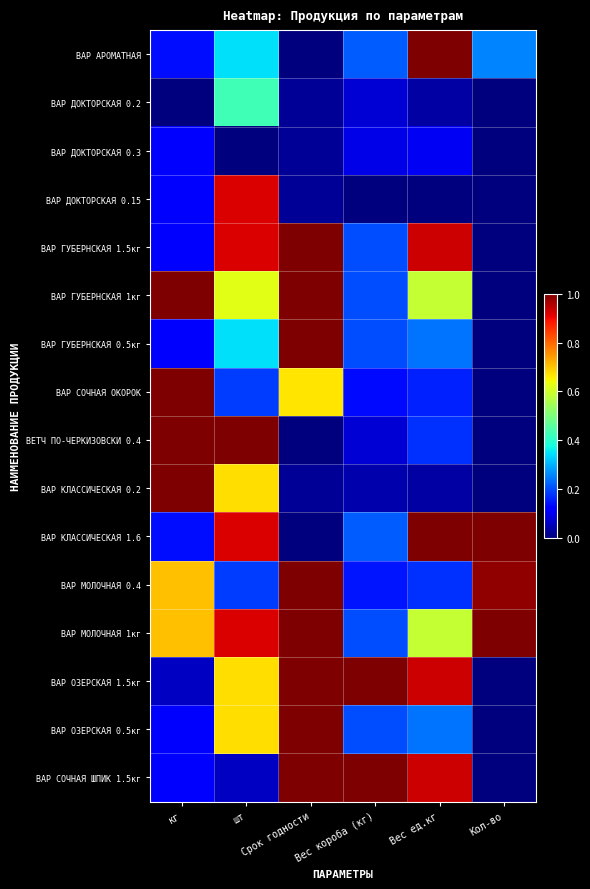

Reading left to right, transcribe all the data shown in this chart.

ВАР АРОМАТНАЯ: кг=0.1	шт=0.3	Срок годности=0.0	Вес короба (кг)=0.2	Вес ед.кг=1.0	Кол-во=0.3
ВАР ДОКТОРСКАЯ 0.2: кг=0.0	шт=0.4	Срок годности=0.0	Вес короба (кг)=0.1	Вес ед.кг=0.0	Кол-во=0.0
ВАР ДОКТОРСКАЯ 0.3: кг=0.1	шт=0.0	Срок годности=0.0	Вес короба (кг)=0.1	Вес ед.кг=0.1	Кол-во=0.0
ВАР ДОКТОРСКАЯ 0.15: кг=0.1	шт=0.9	Срок годности=0.0	Вес короба (кг)=0.0	Вес ед.кг=0.0	Кол-во=0.0
ВАР ГУБЕРНСКАЯ 1.5кг: кг=0.1	шт=0.9	Срок годности=1.0	Вес короба (кг)=0.2	Вес ед.кг=0.9	Кол-во=0.0
ВАР ГУБЕРНСКАЯ 1кг: кг=1.0	шт=0.6	Срок годности=1.0	Вес короба (кг)=0.2	Вес ед.кг=0.6	Кол-во=0.0
ВАР ГУБЕРНСКАЯ 0.5кг: кг=0.1	шт=0.3	Срок годности=1.0	Вес короба (кг)=0.2	Вес ед.кг=0.2	Кол-во=0.0
ВАР СОЧНАЯ ОКОРОК: кг=1.0	шт=0.2	Срок годности=0.7	Вес короба (кг)=0.1	Вес ед.кг=0.2	Кол-во=0.0
ВЕТЧ ПО-ЧЕРКИЗОВСКИ 0.4: кг=1.0	шт=1.0	Срок годности=0.0	Вес короба (кг)=0.1	Вес ед.кг=0.2	Кол-во=0.0
ВАР КЛАССИЧЕСКАЯ 0.2: кг=1.0	шт=0.7	Срок годности=0.0	Вес короба (кг)=0.0	Вес ед.кг=0.0	Кол-во=0.0
ВАР КЛАССИЧЕСКАЯ 1.6: кг=0.1	шт=0.9	Срок годности=0.0	Вес короба (кг)=0.2	Вес ед.кг=1.0	Кол-во=1.0
ВАР МОЛОЧНАЯ 0.4: кг=0.7	шт=0.2	Срок годности=1.0	Вес короба (кг)=0.1	Вес ед.кг=0.2	Кол-во=1.0
ВАР МОЛОЧНАЯ 1кг: кг=0.7	шт=0.9	Срок годности=1.0	Вес короба (кг)=0.2	Вес ед.кг=0.6	Кол-во=1.0
ВАР ОЗЕРСКАЯ 1.5кг: кг=0.1	шт=0.7	Срок годности=1.0	Вес короба (кг)=1.0	Вес ед.кг=0.9	Кол-во=0.0
ВАР ОЗЕРСКАЯ 0.5кг: кг=0.1	шт=0.7	Срок годности=1.0	Вес короба (кг)=0.2	Вес ед.кг=0.2	Кол-во=0.0
ВАР СОЧНАЯ ШПИК 1.5кг: кг=0.1	шт=0.1	Срок годности=1.0	Вес короба (кг)=1.0	Вес ед.кг=0.9	Кол-во=0.0